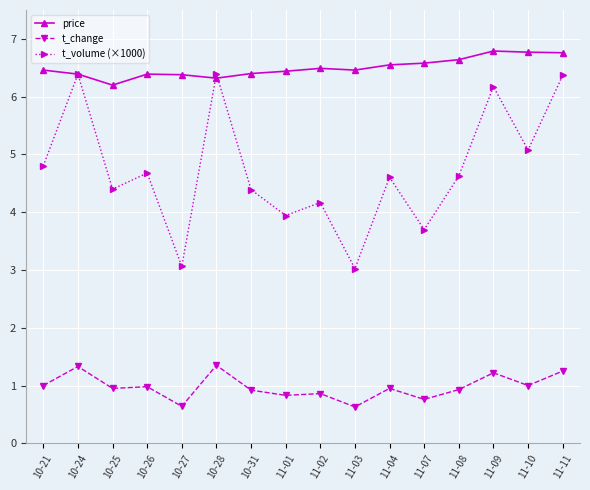

The value of t_volume (×1000) at 11-11 is 9.3. True or false?

False